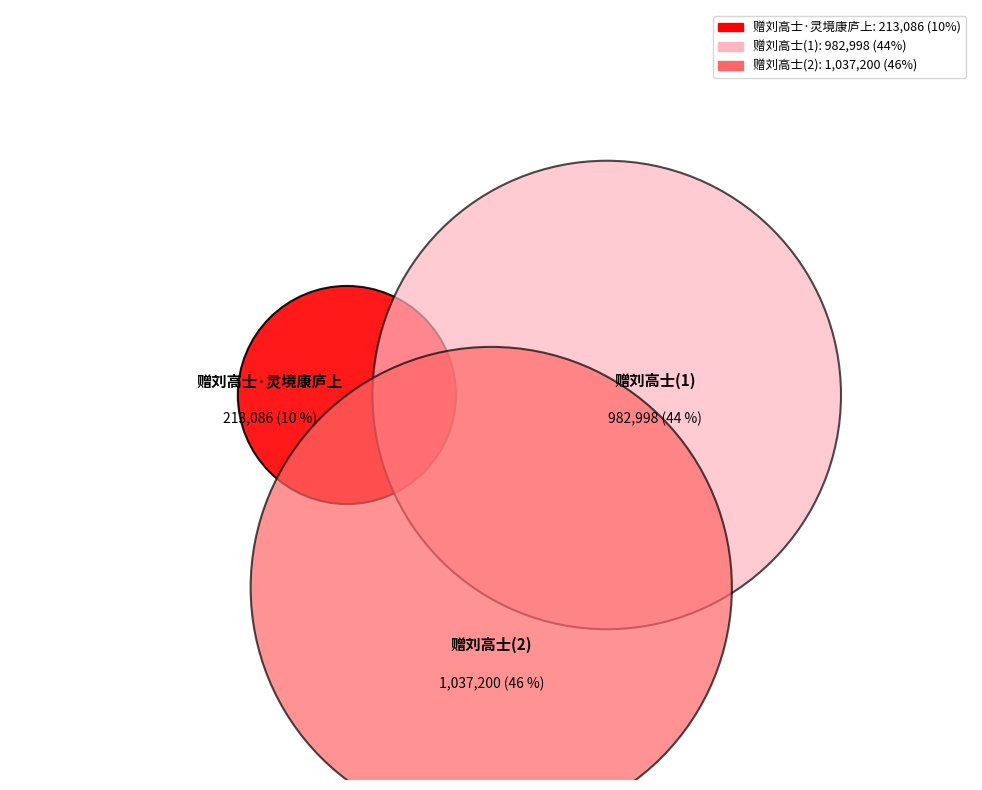

What percentage is the 赠刘高士·灵境康庐上 slice, to the nearest percent?

10%